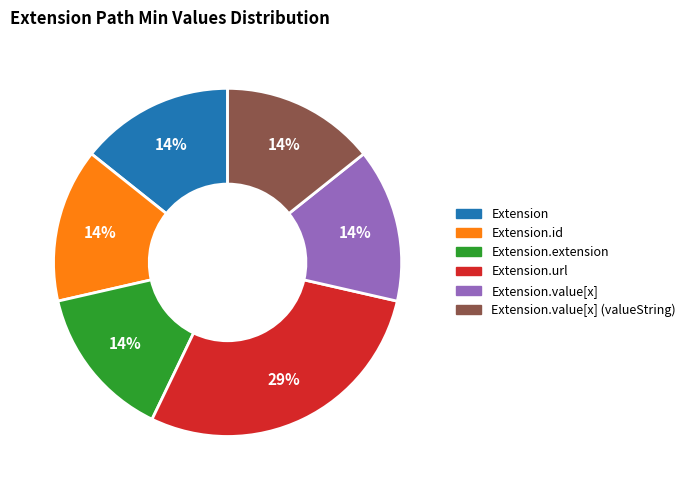

To the nearest percent, what is the average slice percentage?

17%